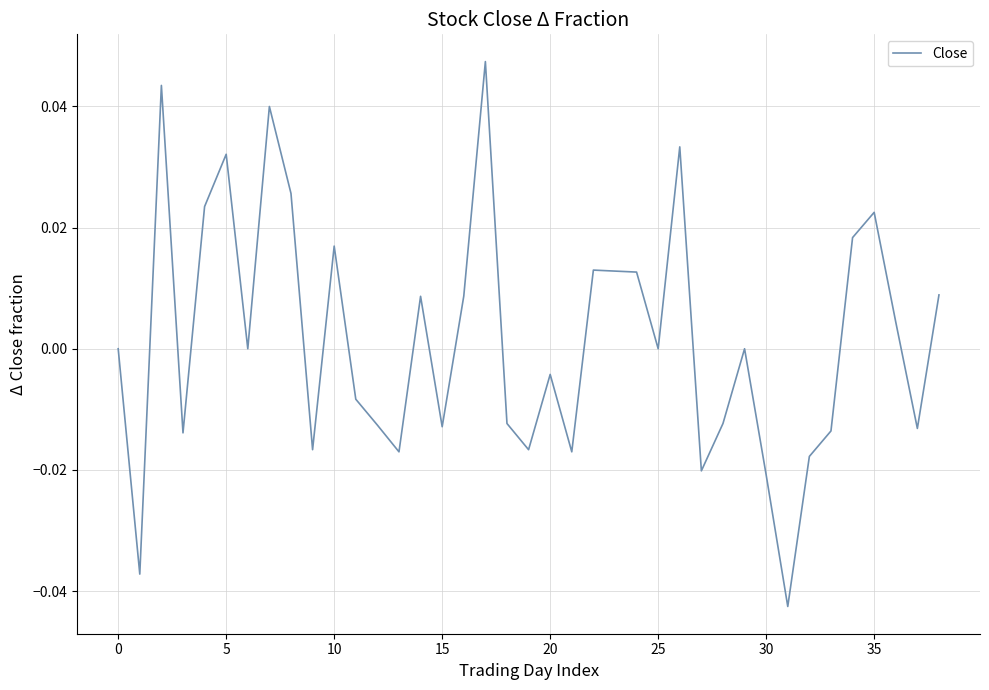

What is the difference between the maximum and second lowest values?

0.1